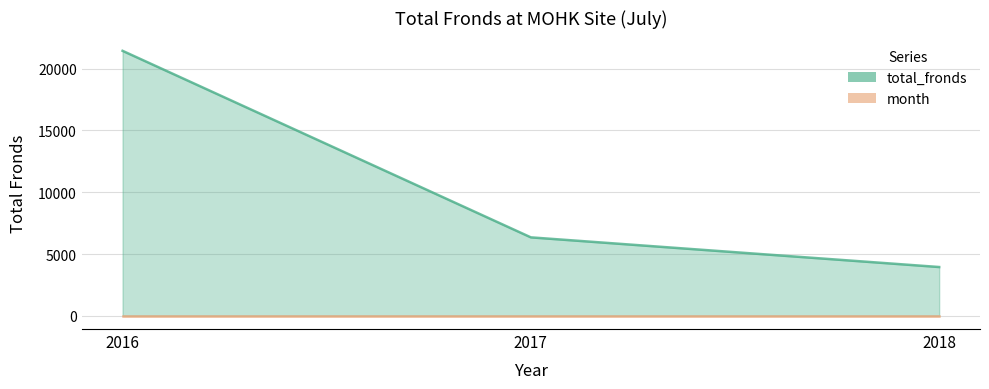

What is the change in value from 2016 to 2017?

-15097